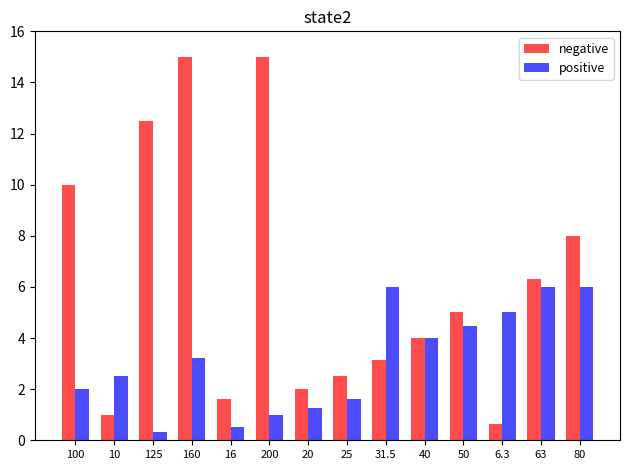

What is the label of the 6th bar from the left?

200